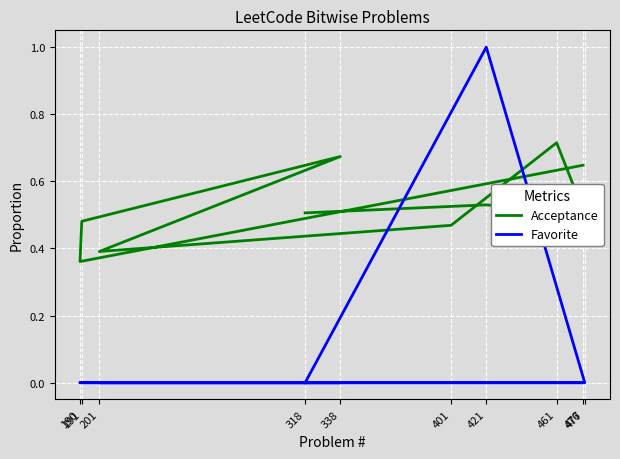

Between 401 and 318, which is larger?

318